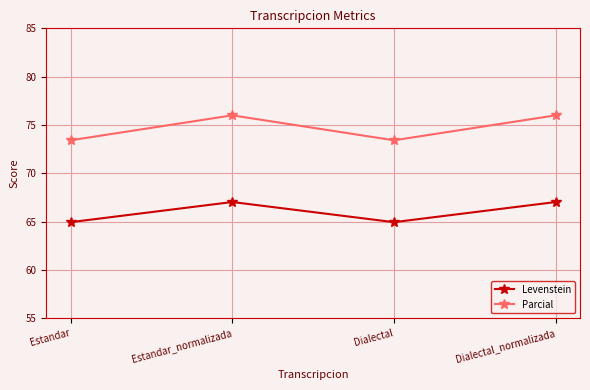

True or false: Parcial and Levenstein cross at least once.

False